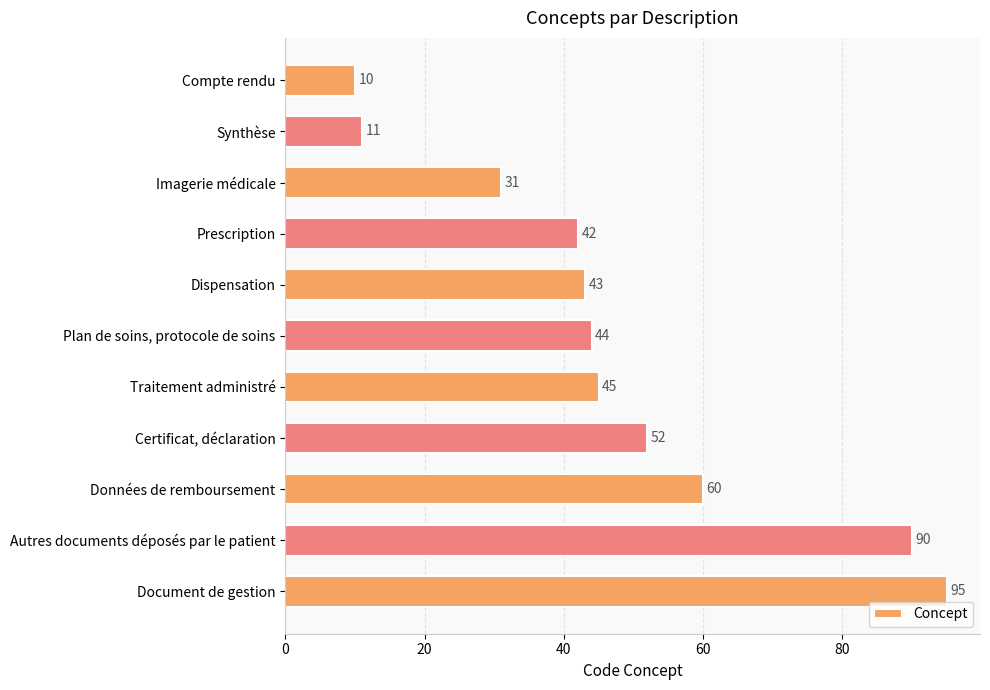

What is the label of the 1st bar from the bottom?

Document de gestion